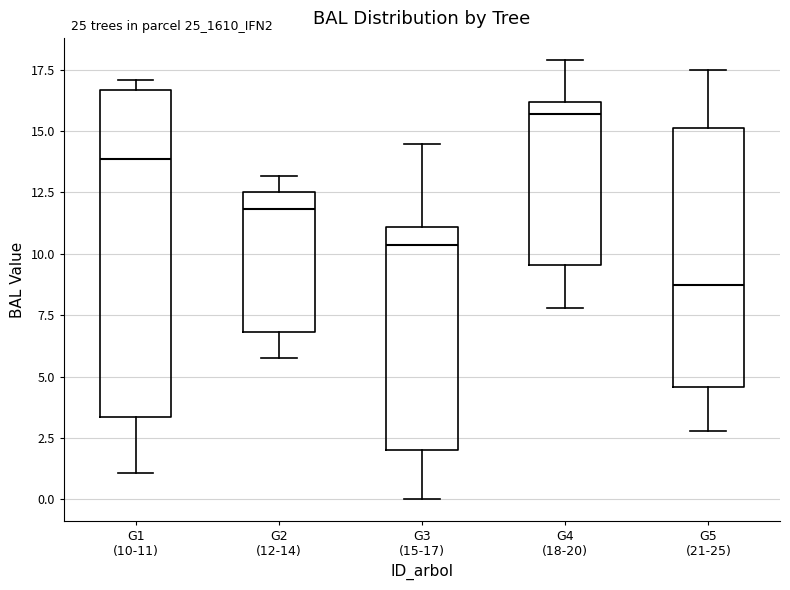

Comparing the boxes themselves (not the whiskers), which one is the tallest?

G1 (10-11)